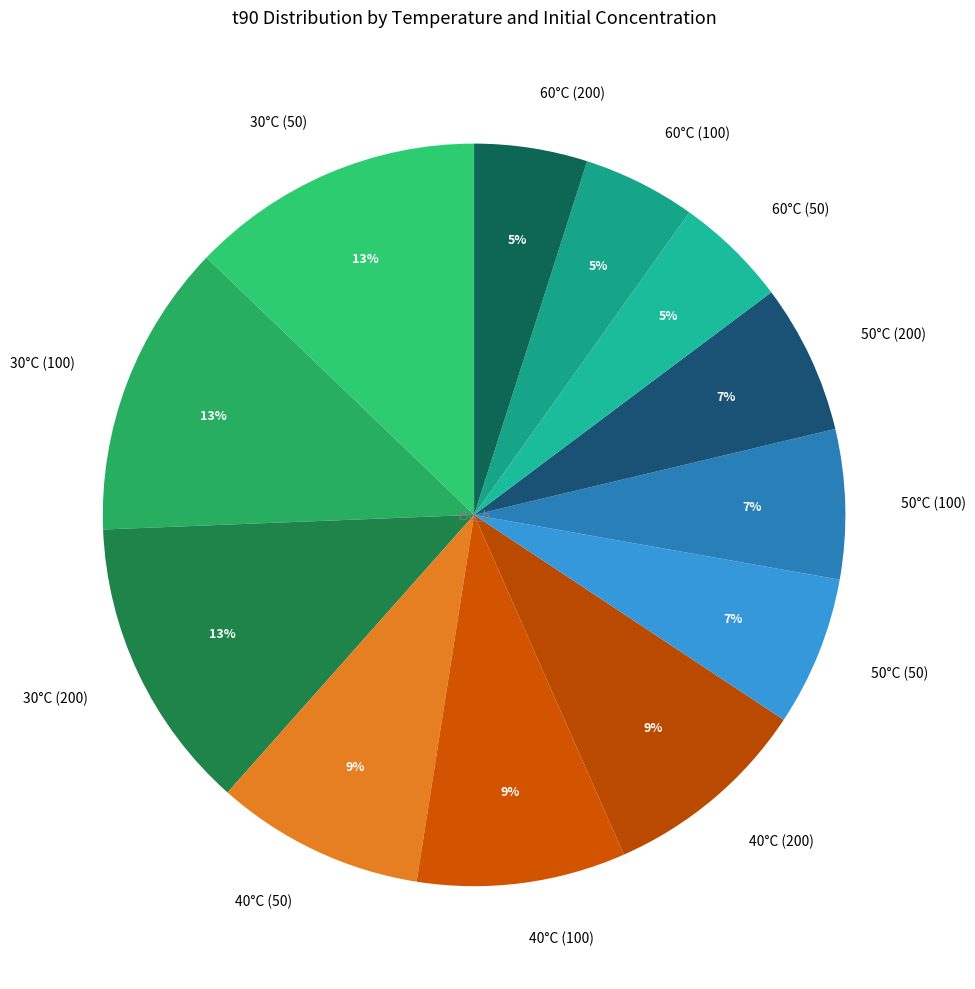

Do 50°C (100) and 60°C (100) together represent more than half of the pie?

No